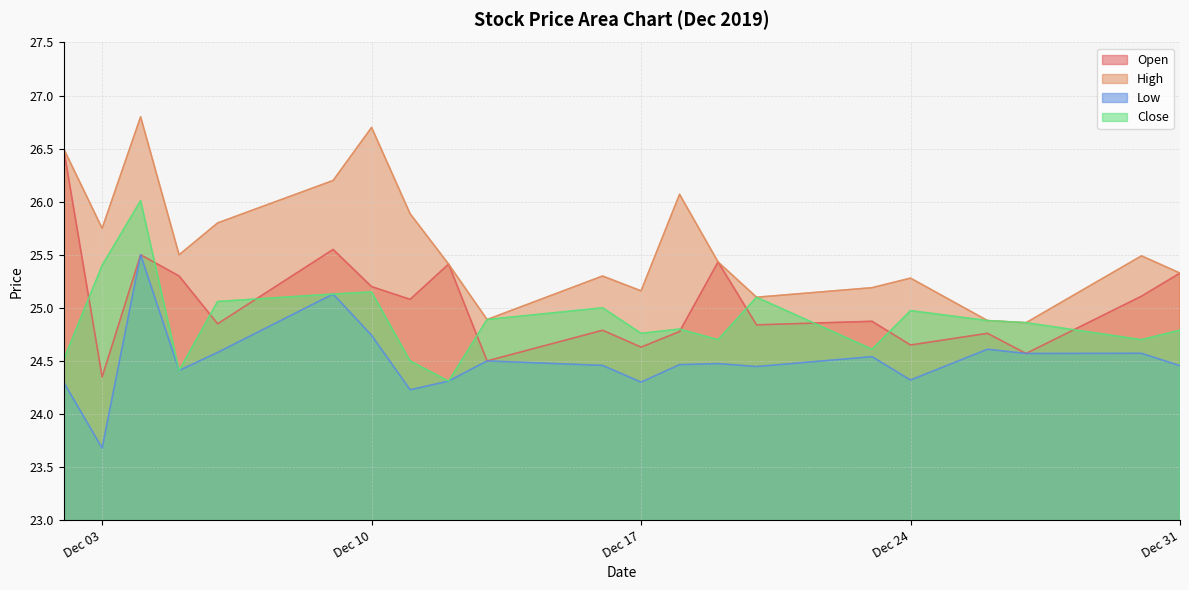

The Low series shows 24.5 at 2019-12-19. True or false?

True